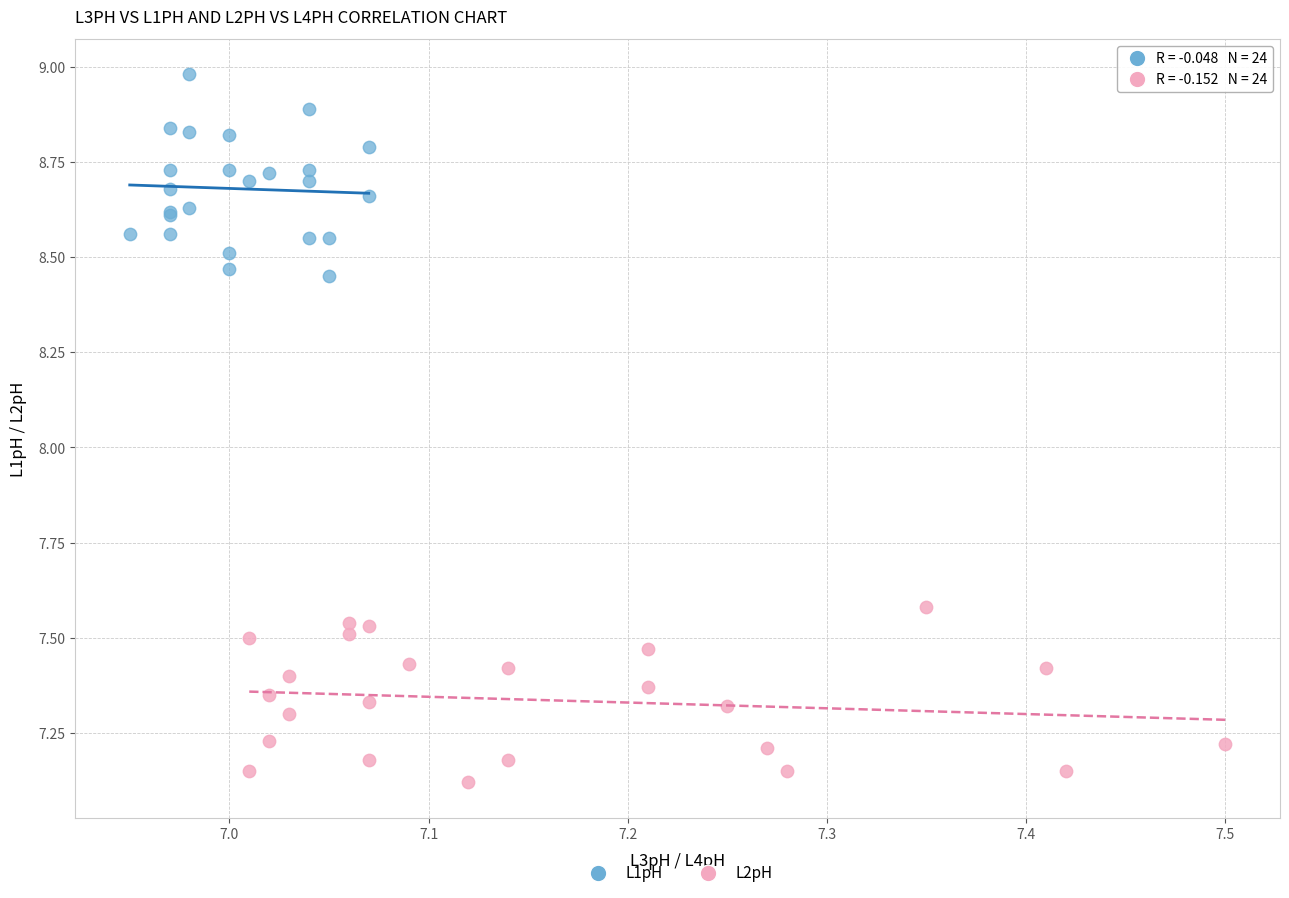

Which series contains the highest Y value?

L1pH